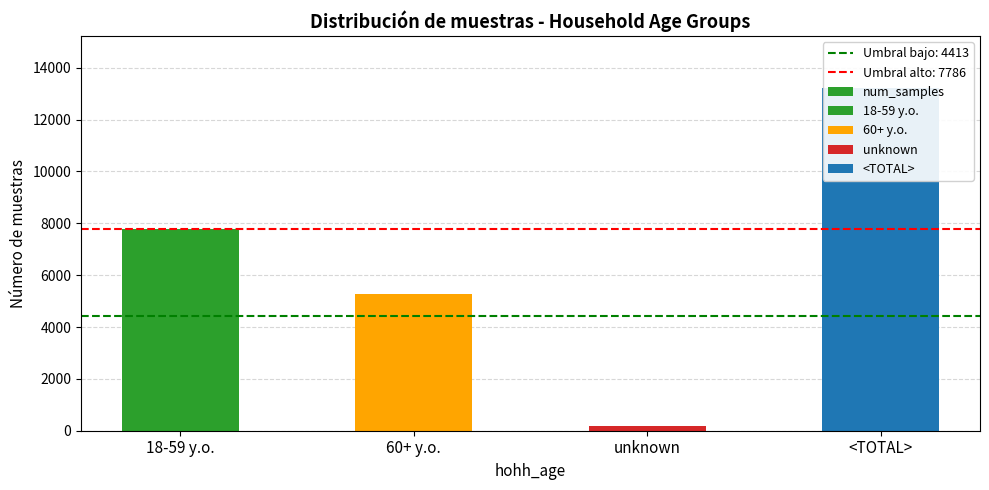

What position from the left is 18-59 y.o.?

1